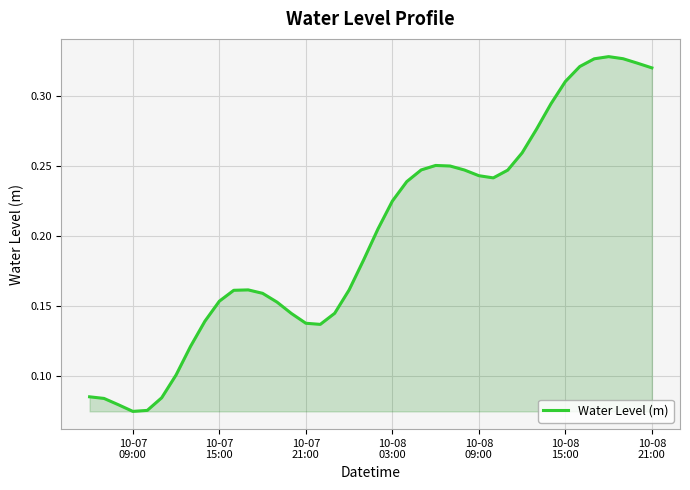

Does the chart display data point markers on the line(s)?

No